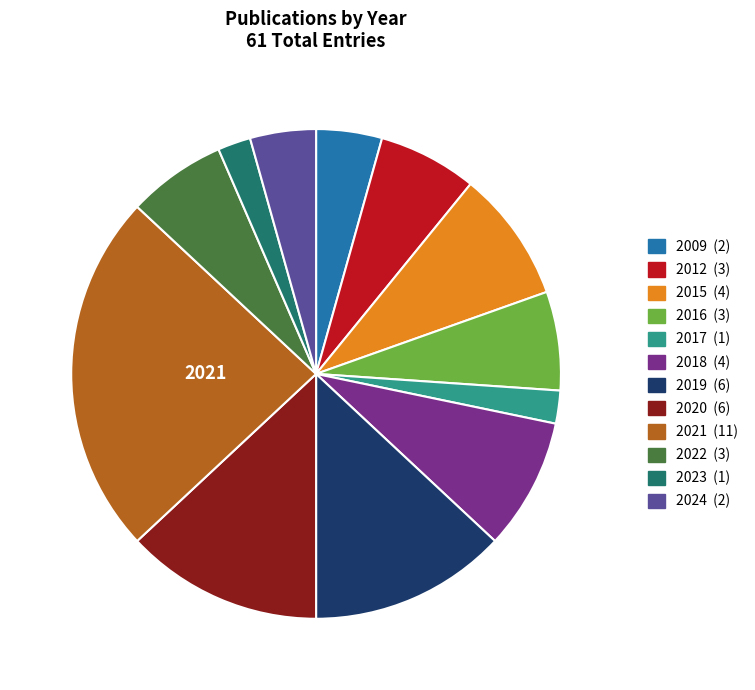

What is the largest slice in the pie chart?

2021